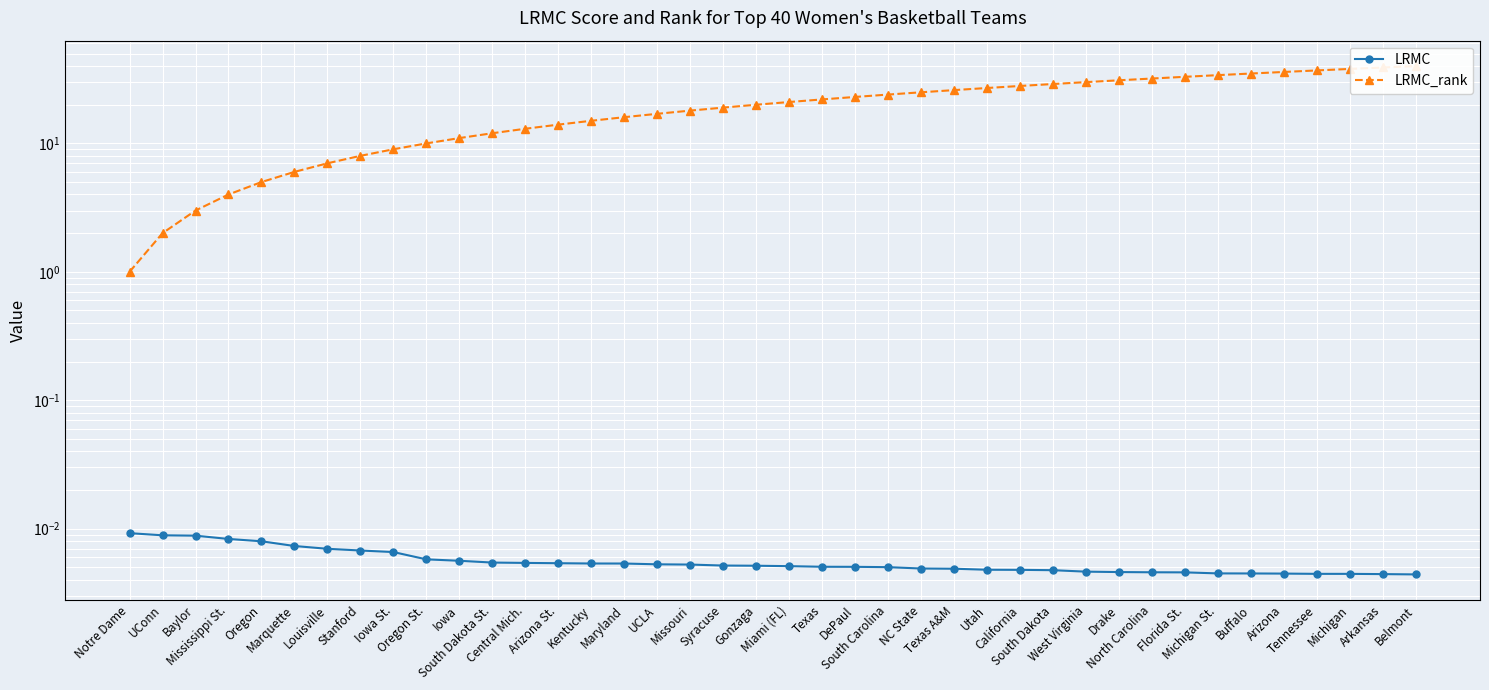

Reading left to right, list all the values displayed in this chart.

LRMC: 0.0	0.0	0.0	0.0	0.0	0.0	0.0	0.0	0.0	0.0	0.0	0.0	0.0	0.0	0.0	0.0	0.0	0.0	0.0	0.0	0.0	0.0	0.0	0.0	0.0	0.0	0.0	0.0	0.0	0.0	0.0	0.0	0.0	0.0	0.0	0.0	0.0	0.0	0.0	0.0
LRMC_rank: 1.0	2.0	3.0	4.0	5.0	6.0	7.0	8.0	9.0	10.0	11.0	12.0	13.0	14.0	15.0	16.0	17.0	18.0	19.0	20.0	21.0	22.0	23.0	24.0	25.0	26.0	27.0	28.0	29.0	30.0	31.0	32.0	33.0	34.0	35.0	36.0	37.0	38.0	39.0	40.0